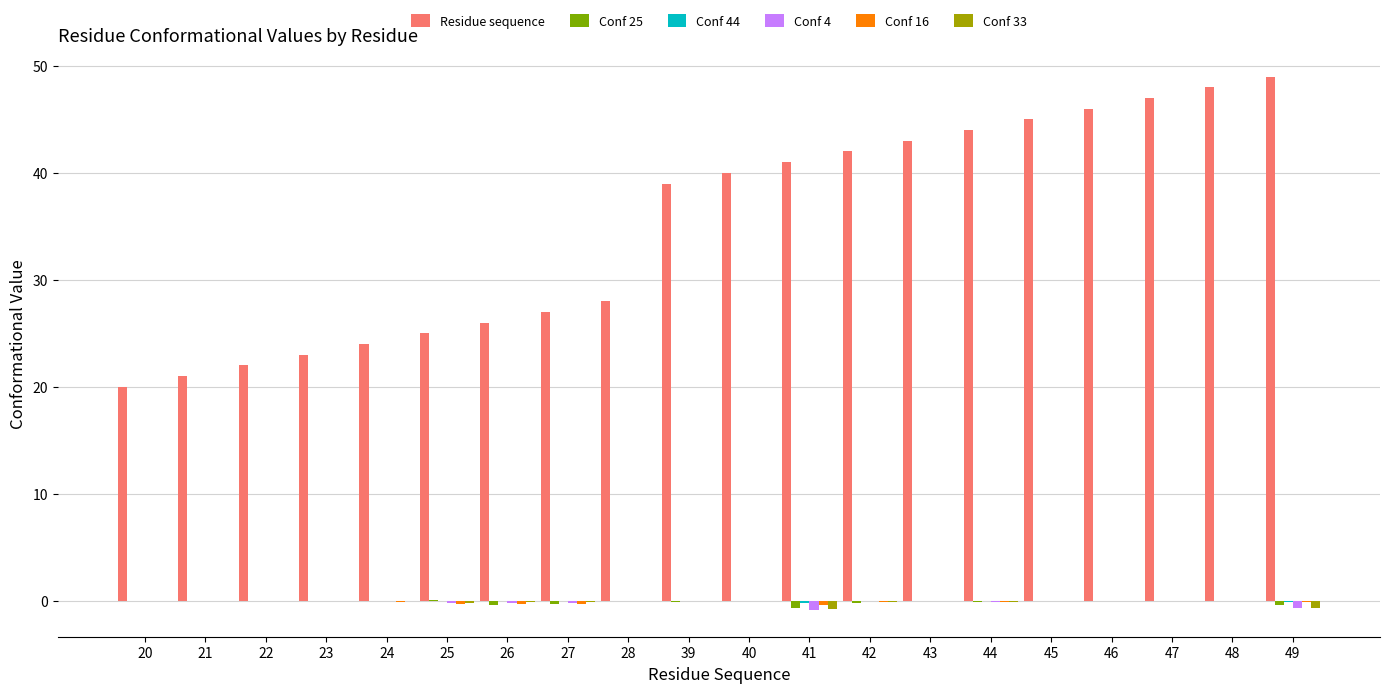

Which series has the largest total across all categories?

Residue sequence